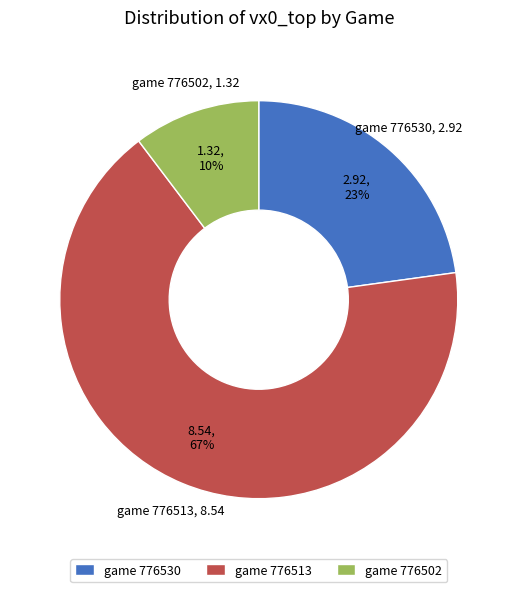

What percentage is the game 776502 slice, to the nearest percent?

10%